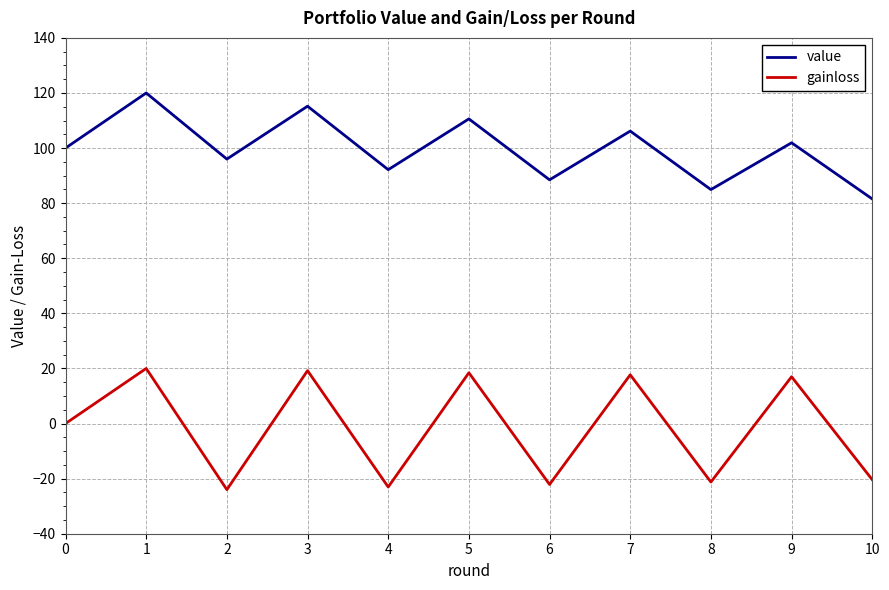

Which series has the largest total across all categories?

value